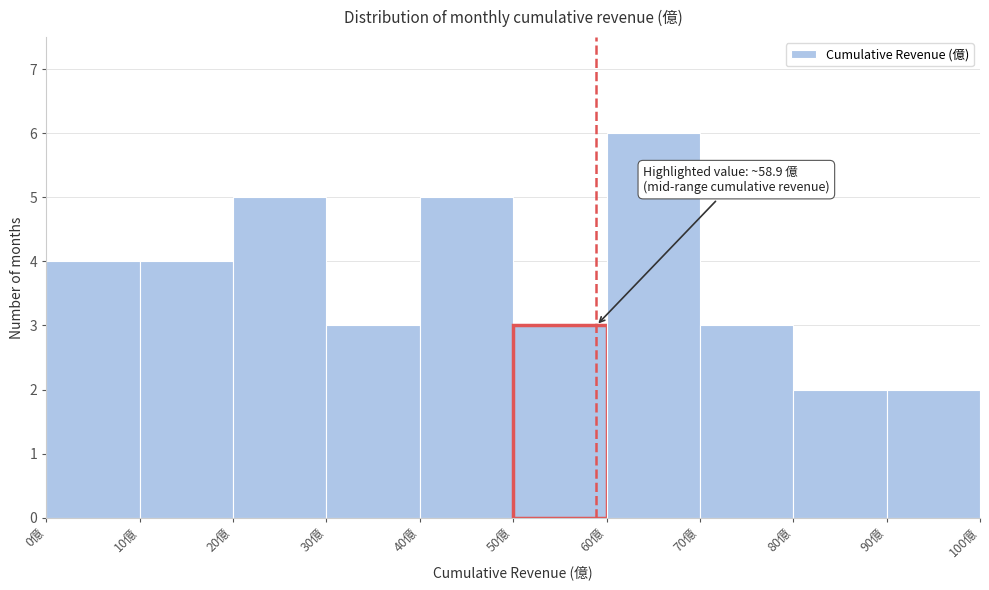

Over which range of the x-axis is the bar tallest?

60 to 70